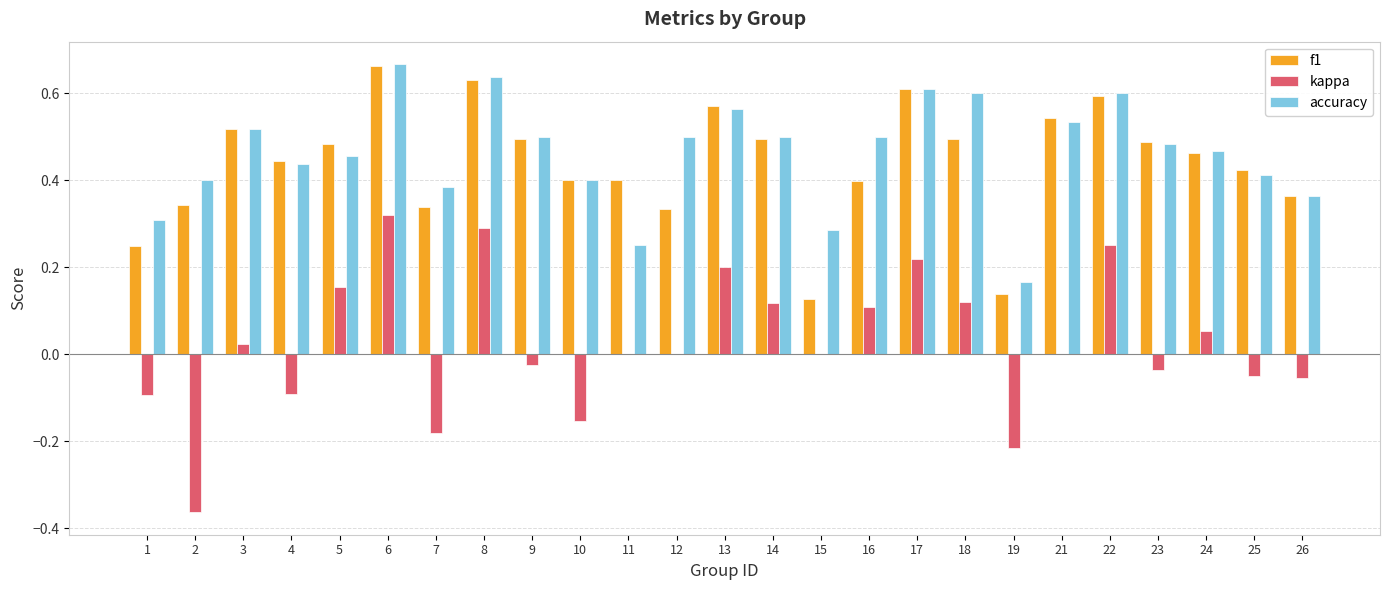

Is it true that kappa equals -0.3 at 7?

False